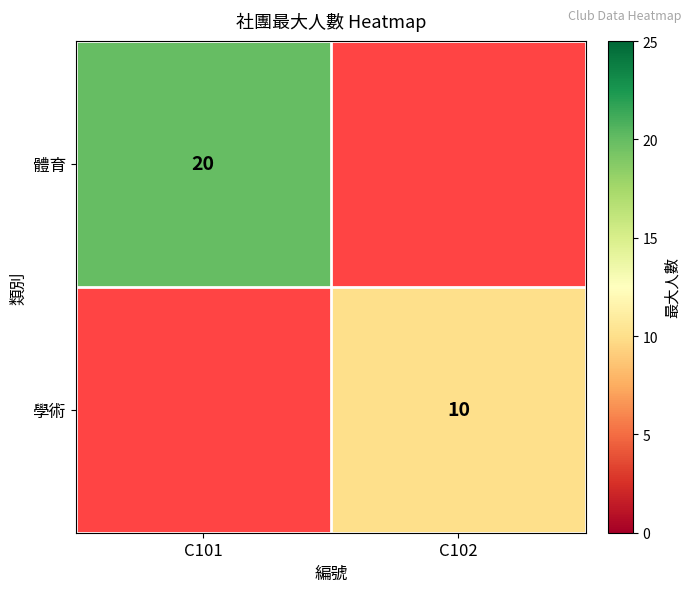

Count the number of categories in the chart.

2